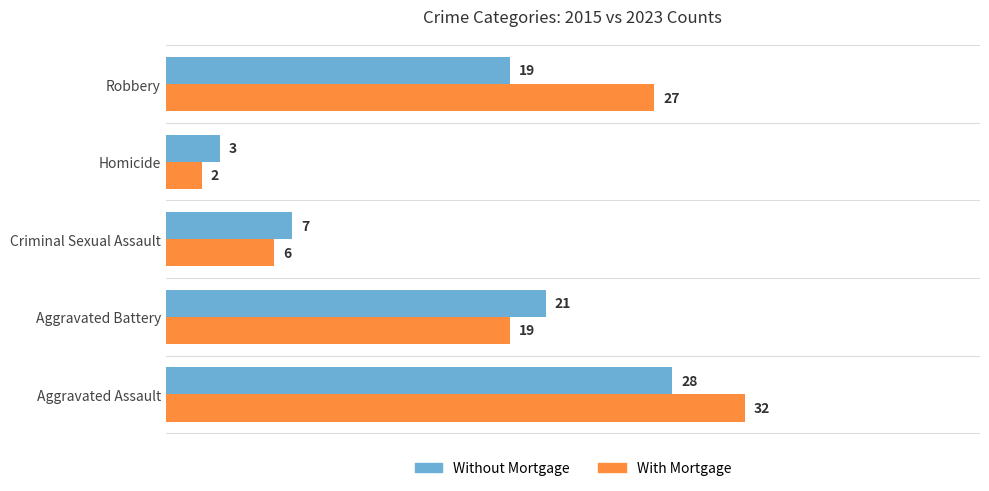

Which category has the lowest value in the Without Mortgage series?

Homicide